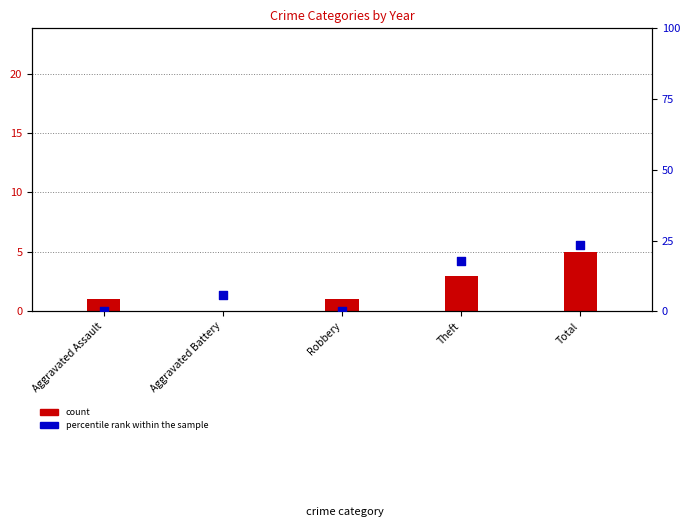

At how many categories does at least one series exceed 13?

2